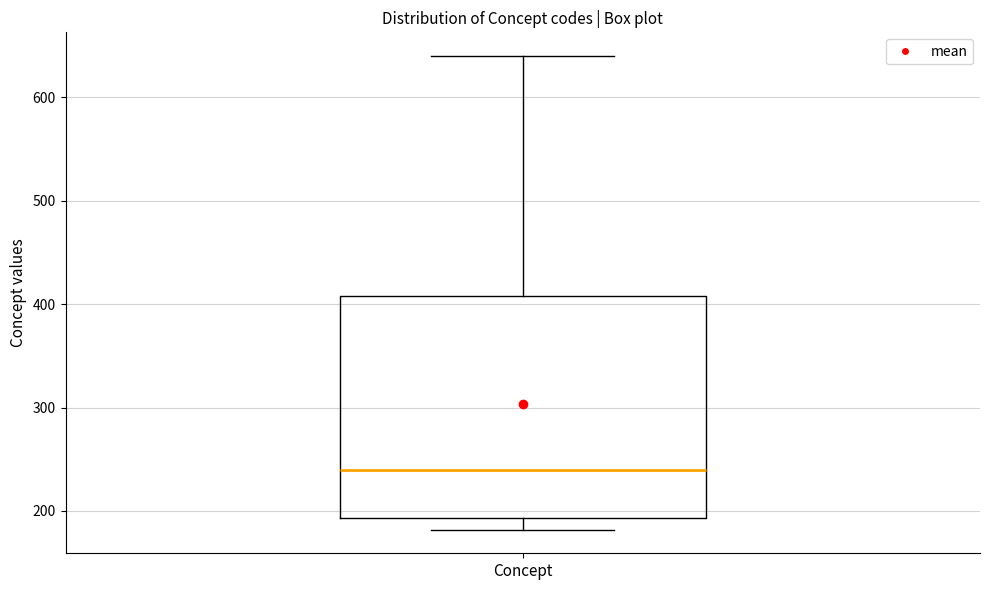

Transcribe this box plot: give where the median line is, the range the box spans, and where the two whiskers end, as read against the y-axis. The values are not printed on the chart, so give them approximately, as read against the axis.

median 240, box 190 to 410, whiskers 180 to 640